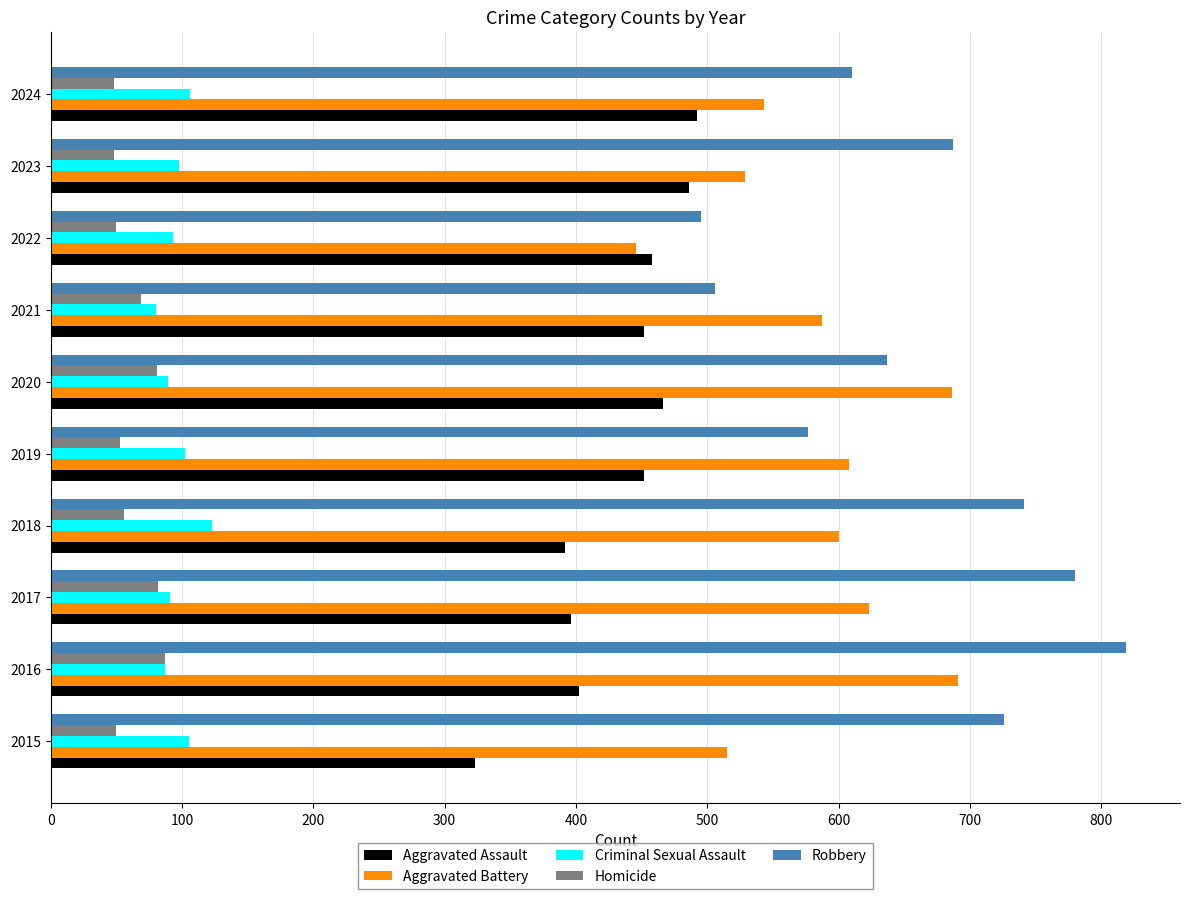

What is the difference between the highest and lowest values at 2020?

605